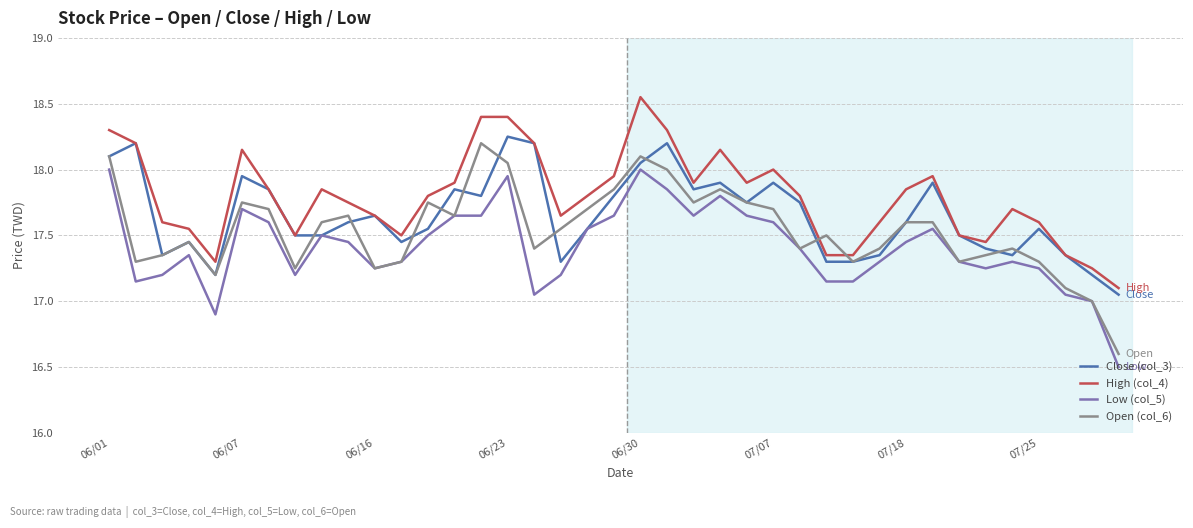

How many categories are shown in the chart?

39